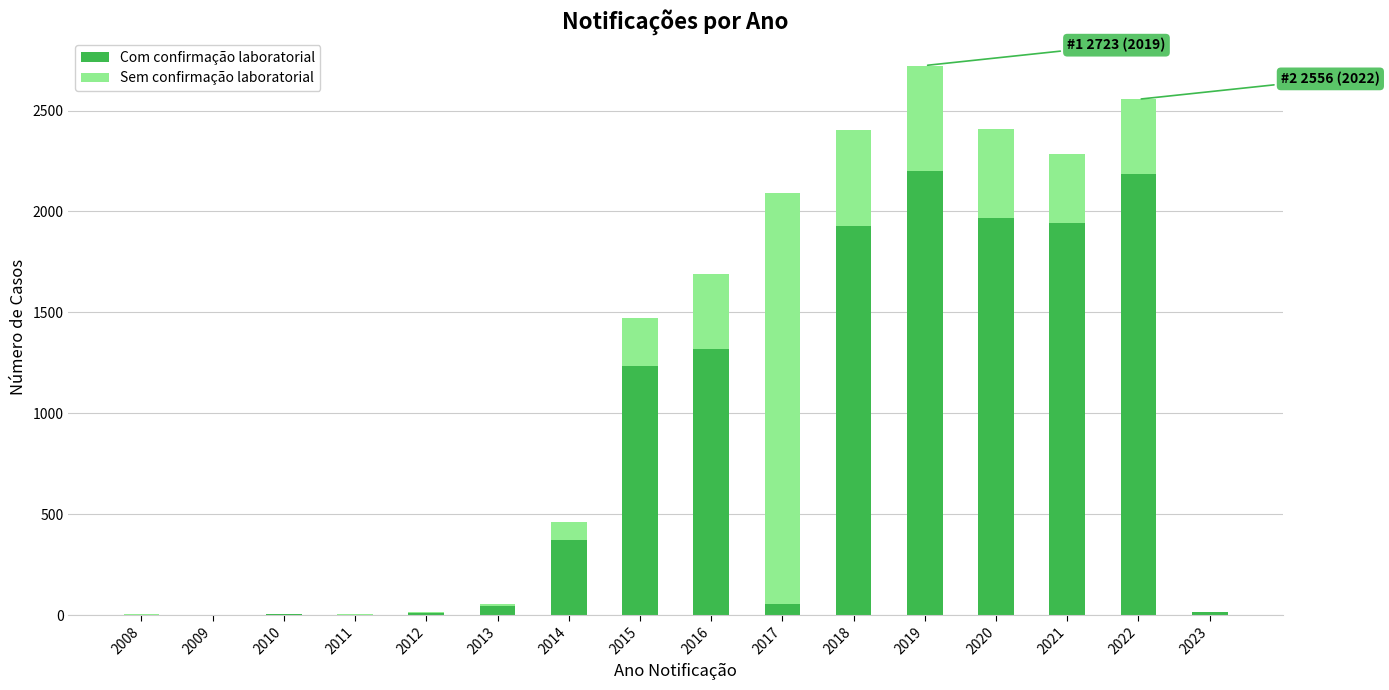

What is the sum of all Com confirmação laboratorial values?

13296